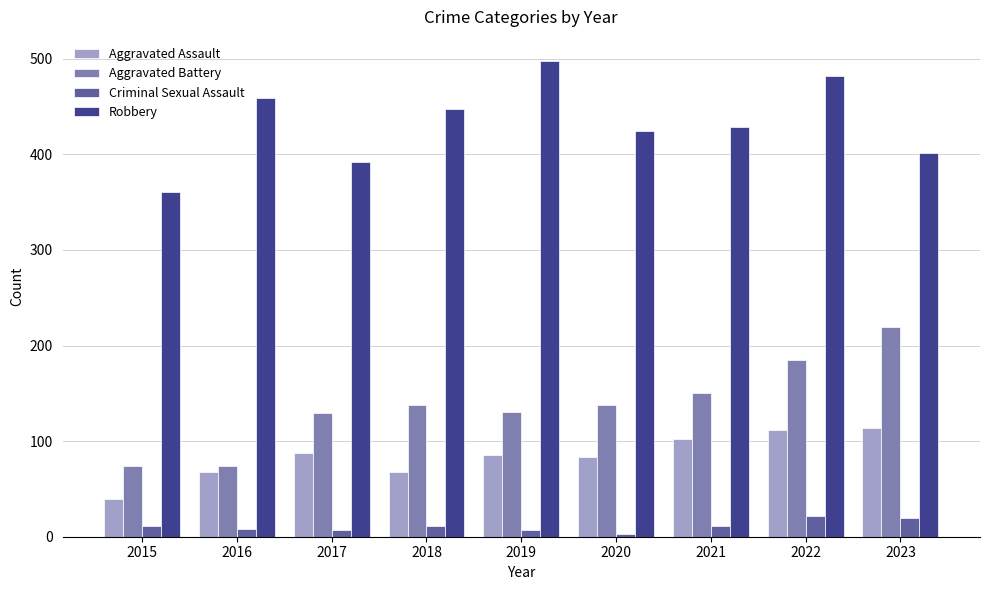

Rank the series at 2017 from highest to lowest value.

Robbery, Aggravated Battery, Aggravated Assault, Criminal Sexual Assault